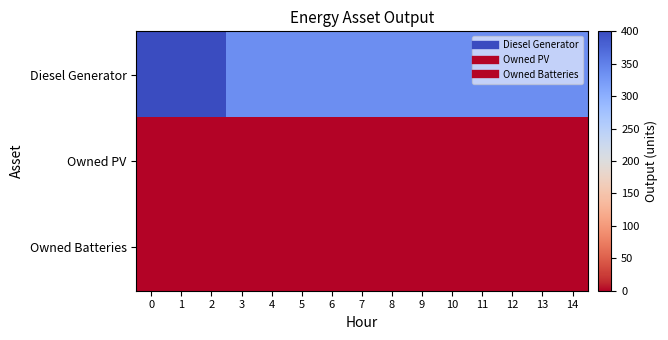

At 7, list the series in order from largest to smallest.

Diesel Generator, Owned PV, Owned Batteries